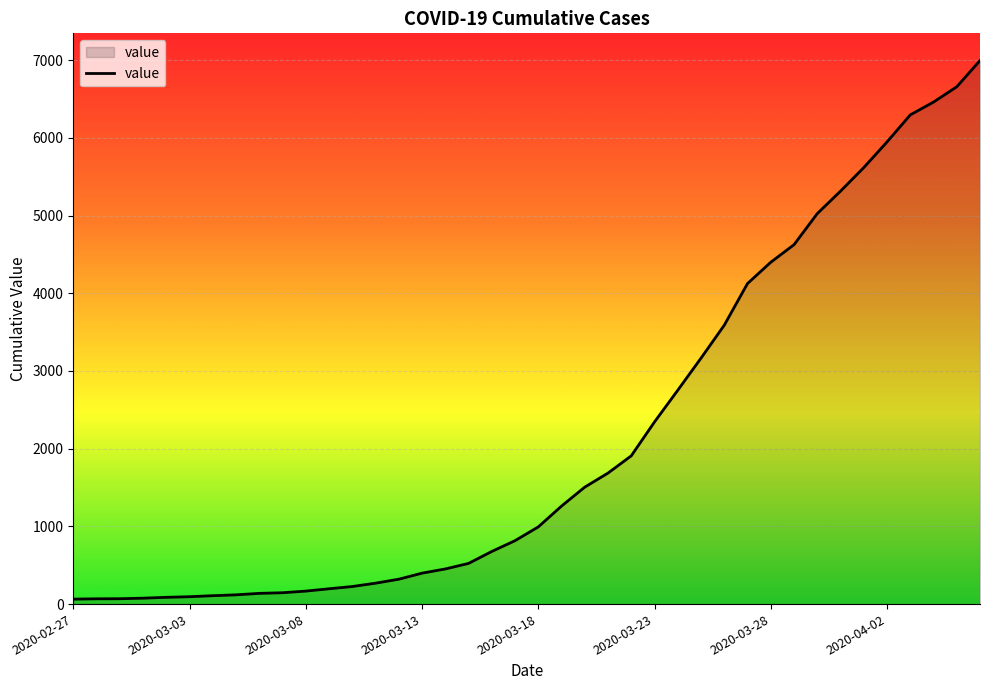

What is the difference between the maximum and minimum values?

6931